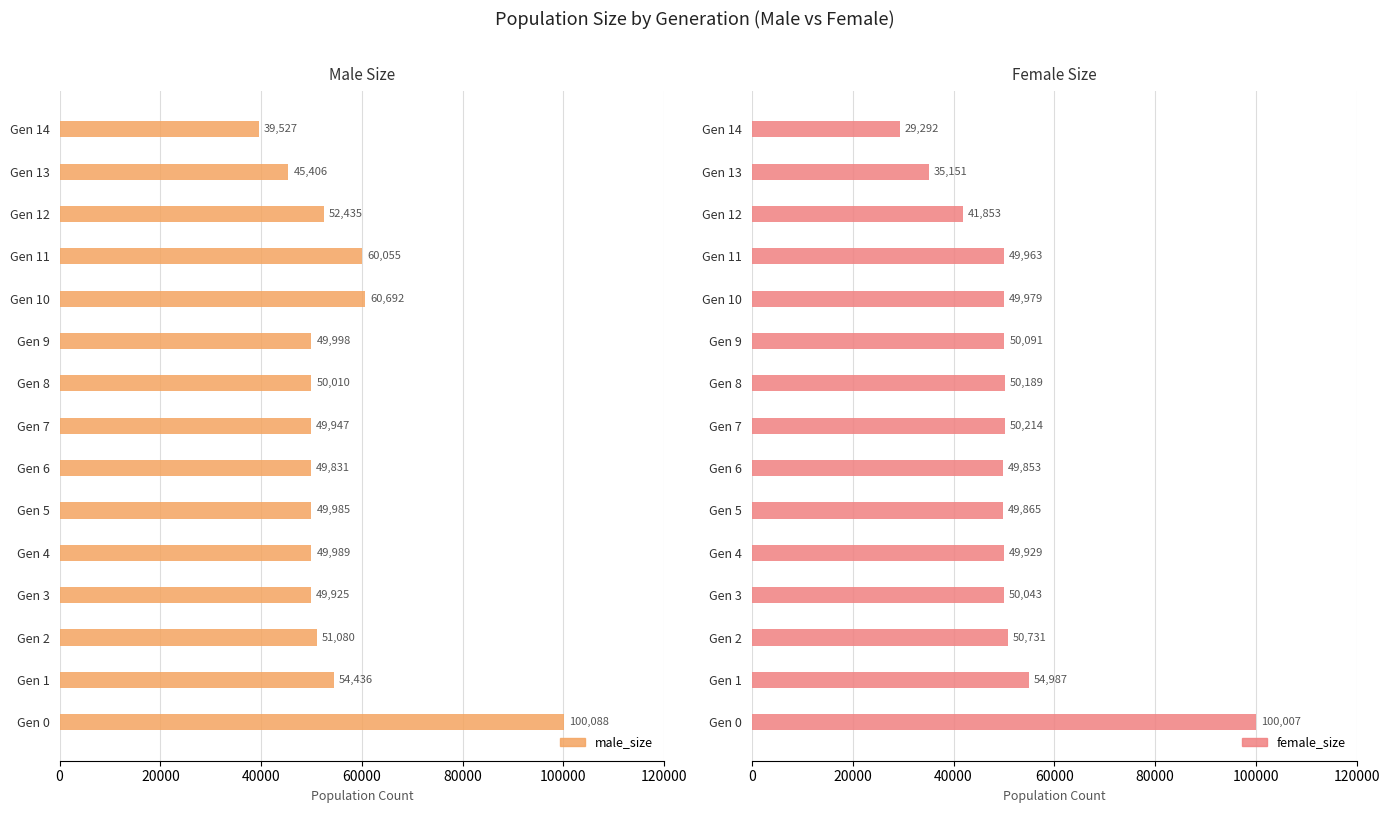

True or false: female_size has a value of 91302 at Gen 1.

False